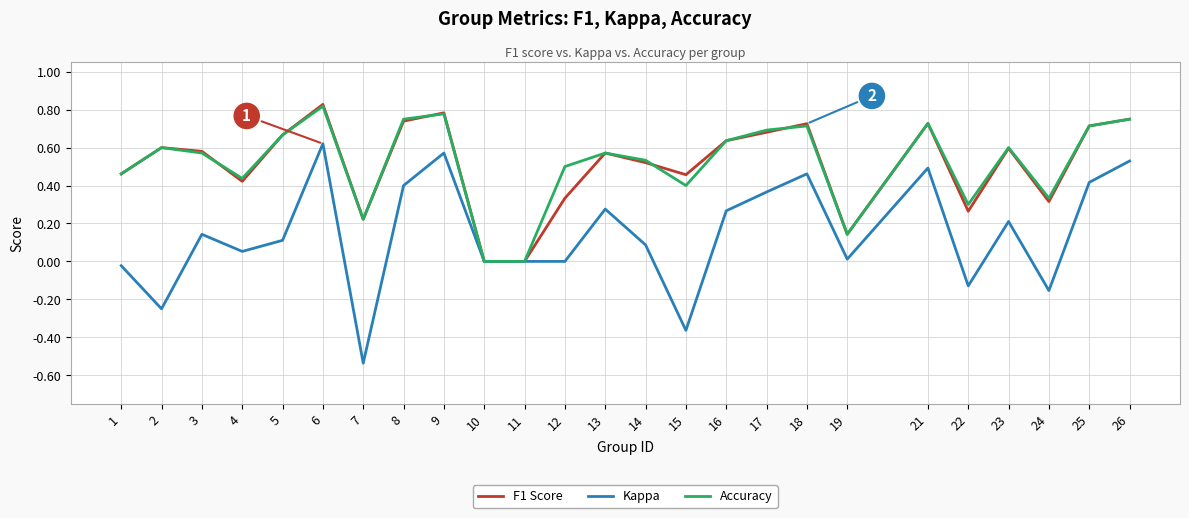

What are all the series names shown in the legend?

F1 Score, Kappa, Accuracy